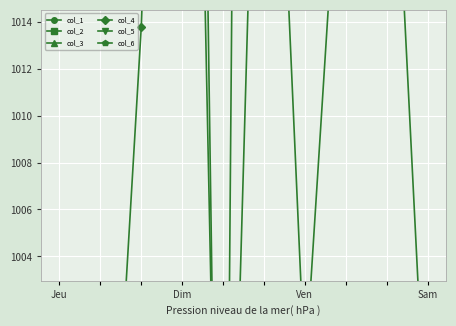

What are all the series names shown in the legend?

col_1, col_2, col_3, col_4, col_5, col_6